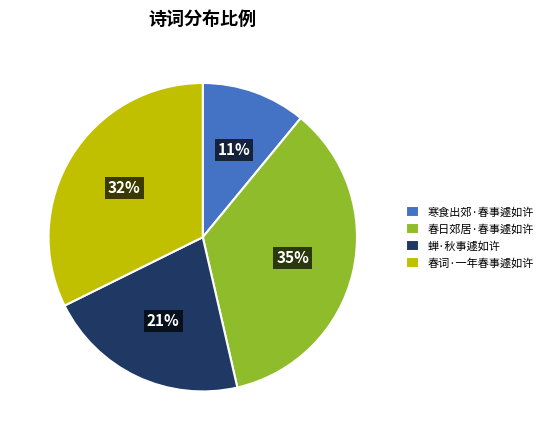

Is the sum of 春日郊居·春事遽如许 and 春词·一年春事遽如许 greater than half?

Yes